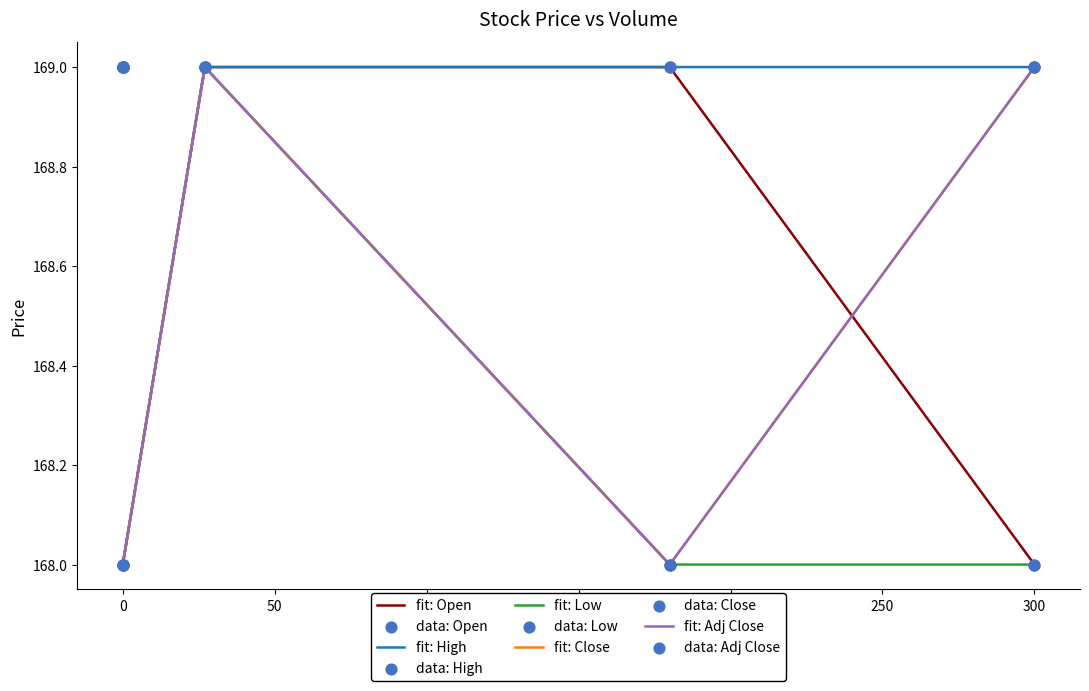

What are all the series names shown in the legend?

Open, High, Low, Close, Adj Close